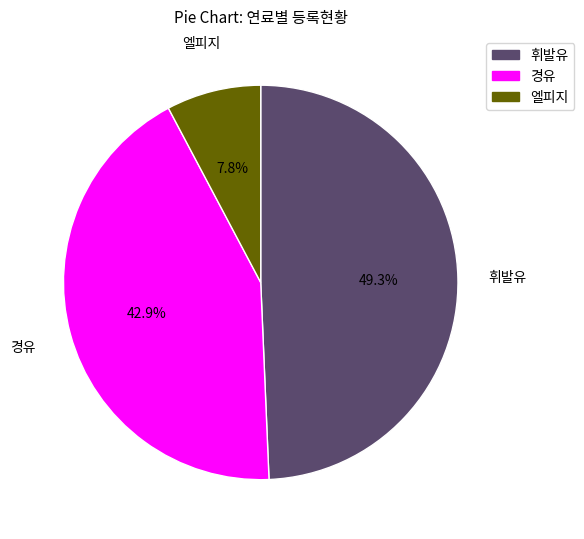

Does 휘발유 represent more than half of the total?

No